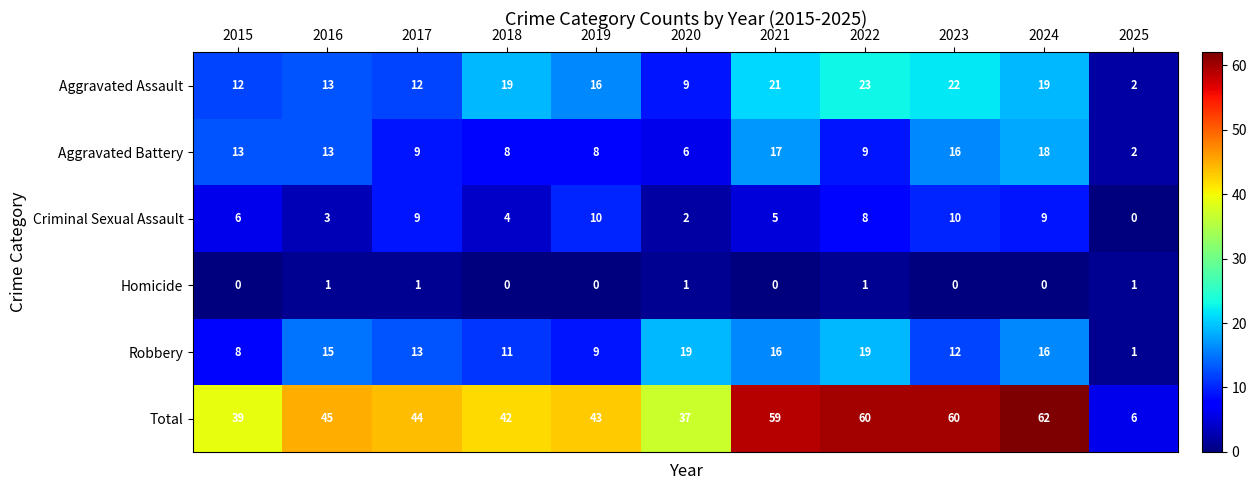

What is the difference between the maximum and second lowest values in the Criminal Sexual Assault series?

8